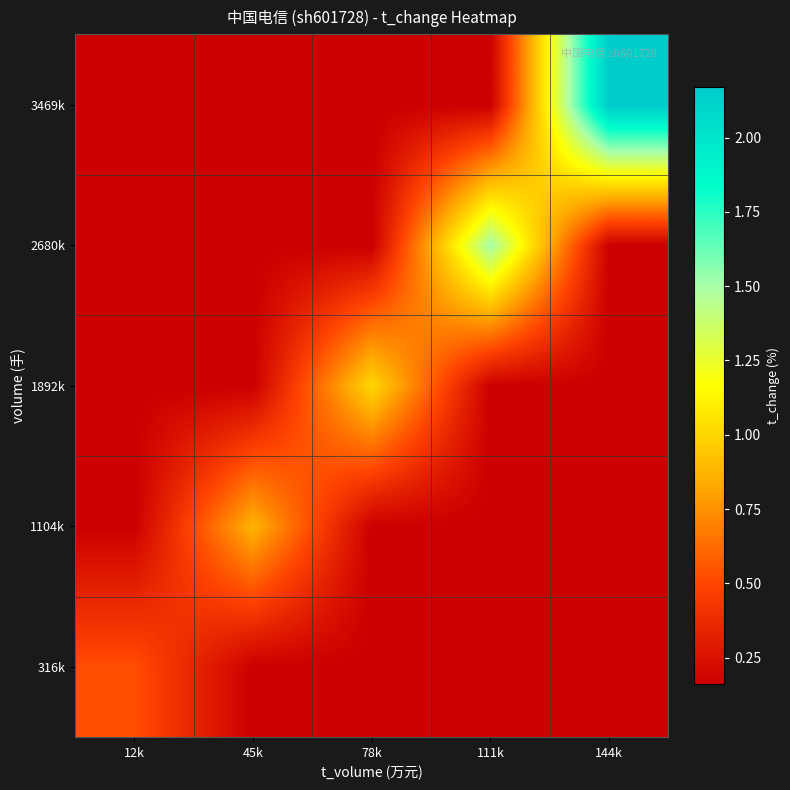

At 12k, list the series in order from largest to smallest.

316k, 1104k, 1892k, 2680k, 3469k